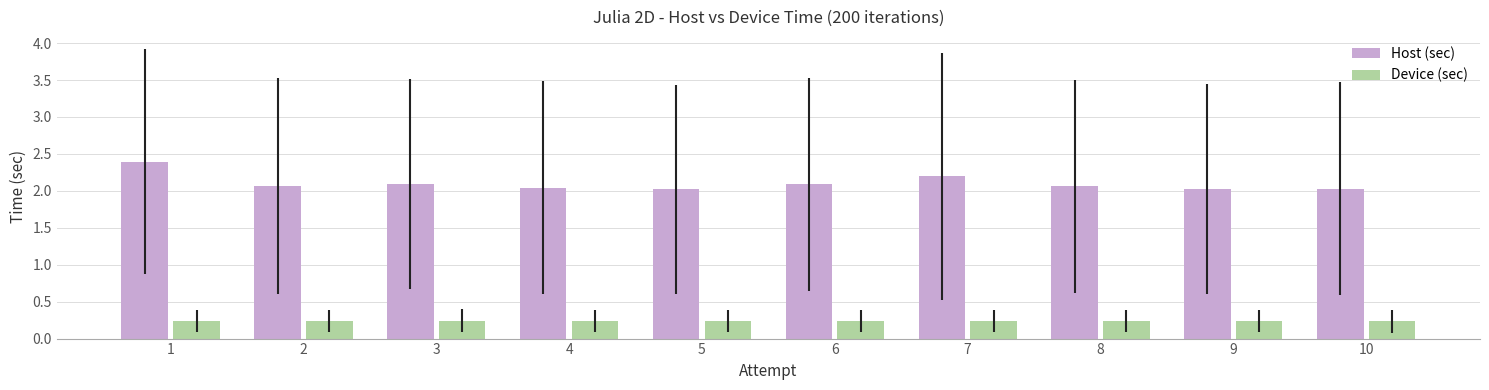

How many bars are there in total?

20